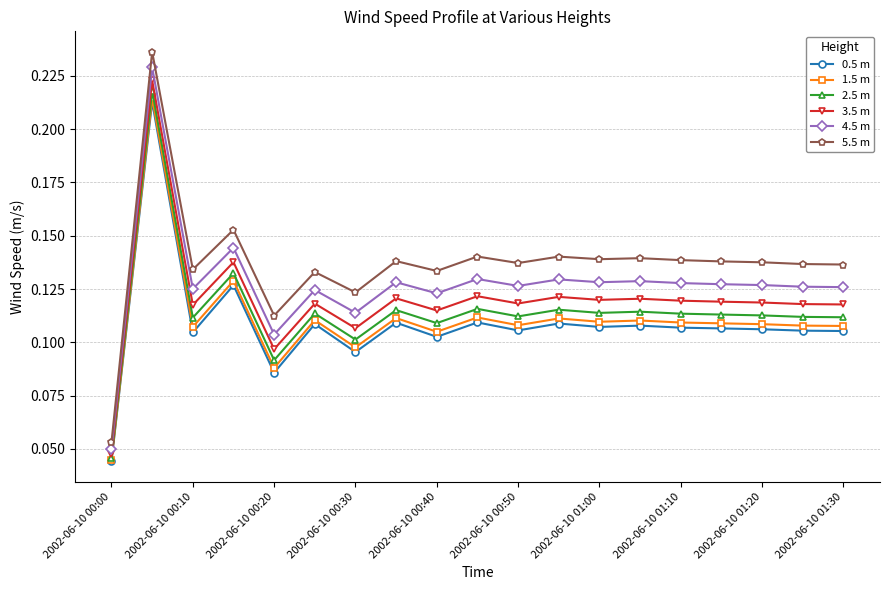

True or false: 3.5 m has more than 1 interior local peaks.

True